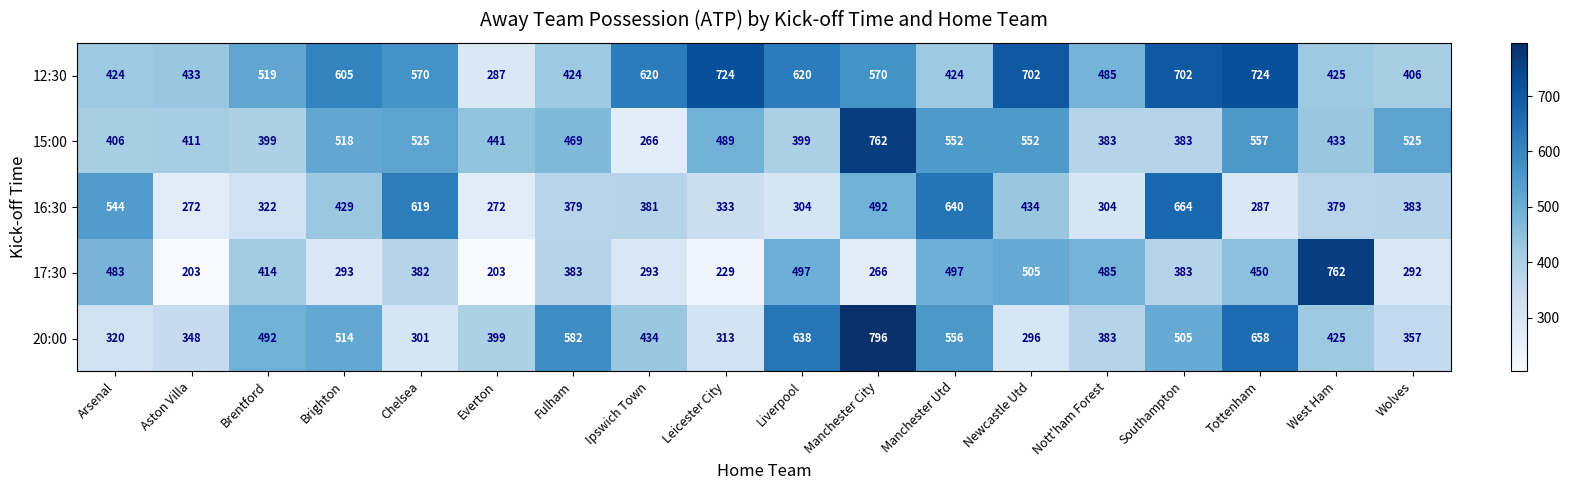

The 17:30 series shows 673 at Liverpool. True or false?

False